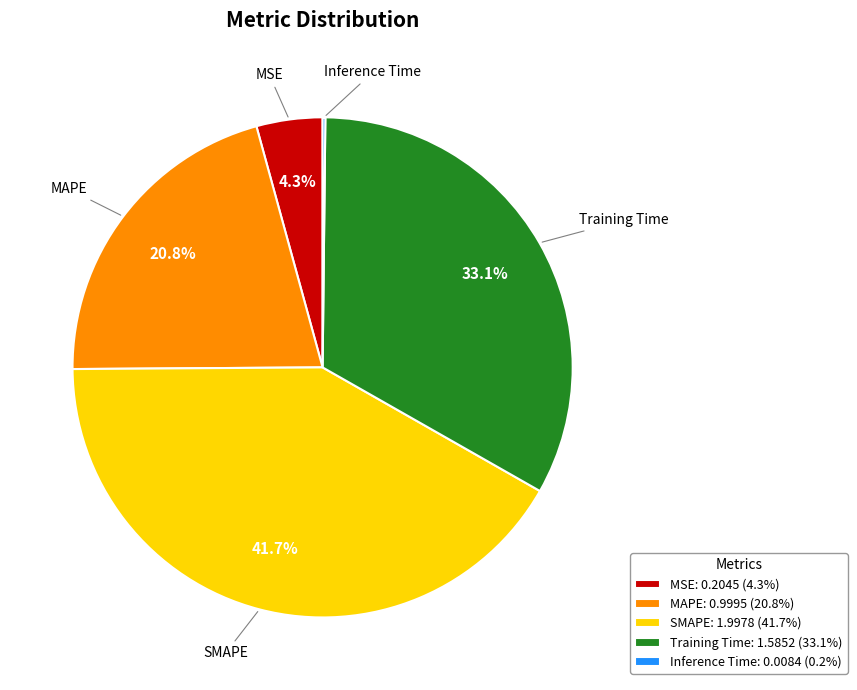

Combined, do Training Time and MAPE account for over 50%?

Yes